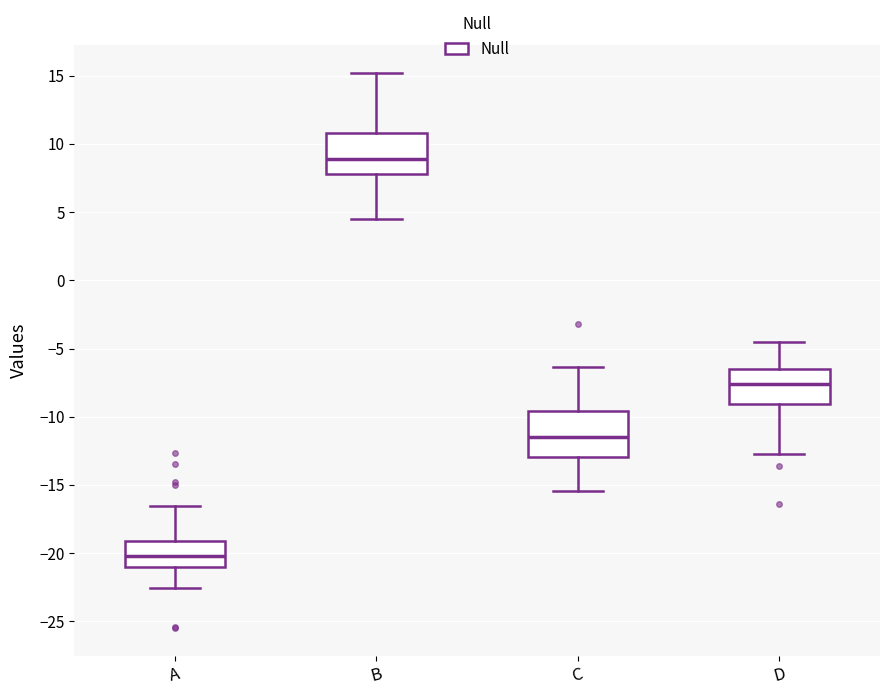

Where does the median line of the box for A sit on the y-axis? The values are not printed on the chart, so give them approximately, as read against the axis.

-20.0